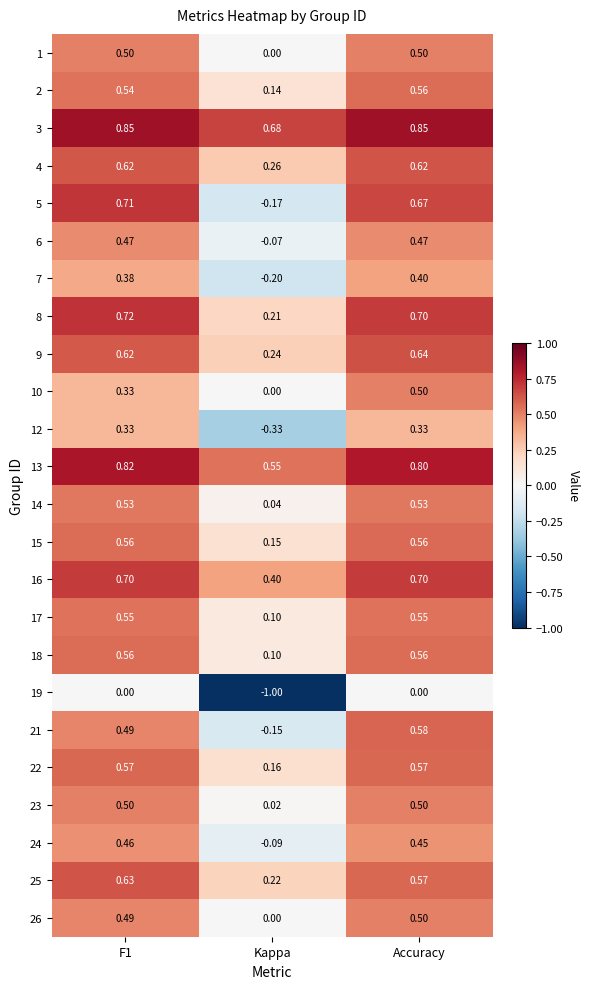

Is the value of 21 at Kappa greater than the value of 14 at Kappa?

No